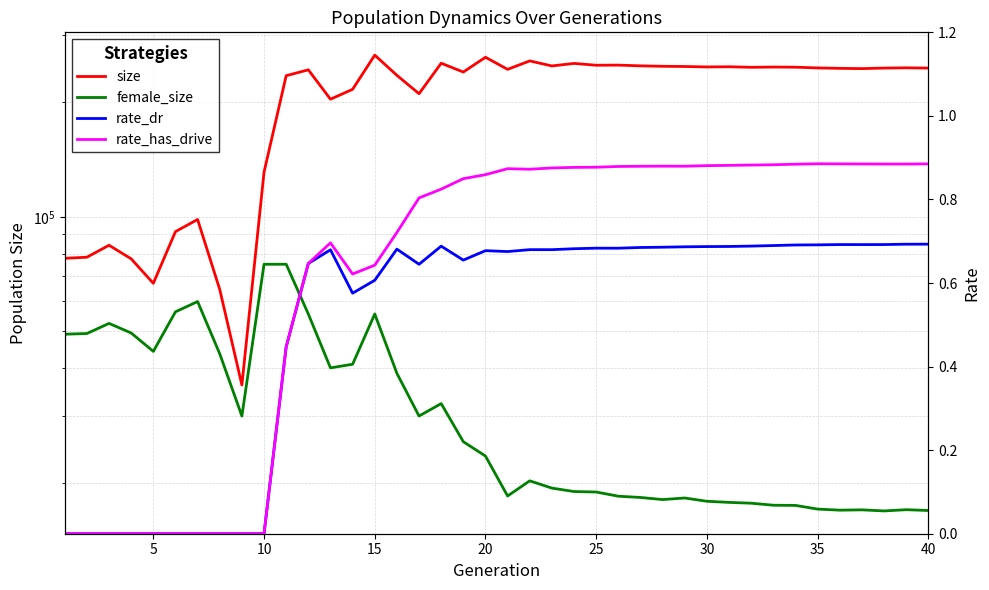

Is the value of size at 15 greater than the value of female_size at 27?

Yes